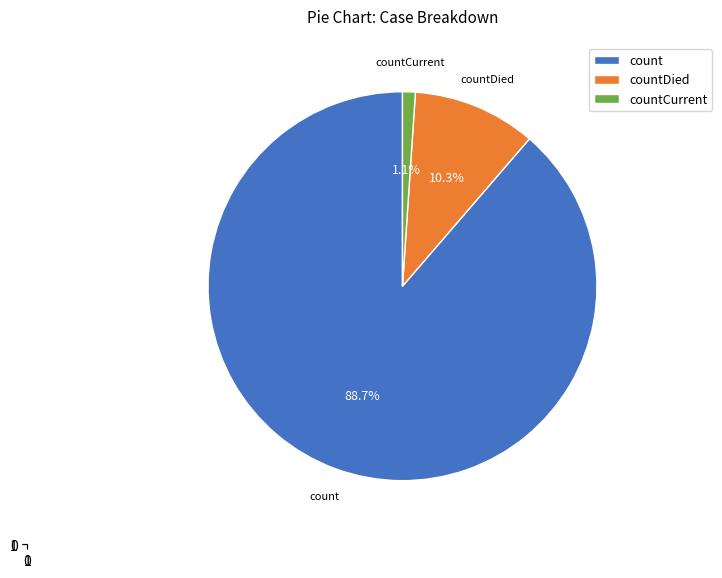

The countCurrent slice represents 11% of the pie. True or false?

False